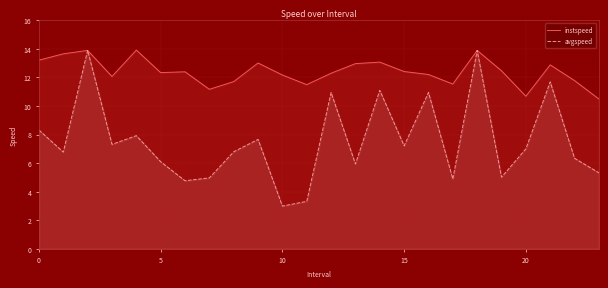

What is the difference between the highest and lowest values at 8?

4.9